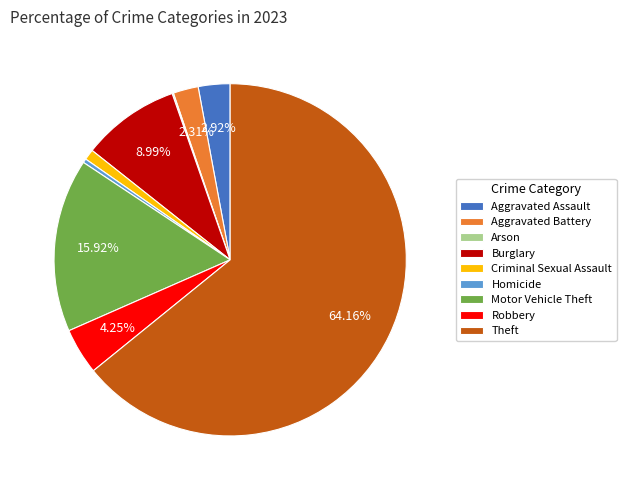

Is there any slice that represents more than half of the pie?

Yes